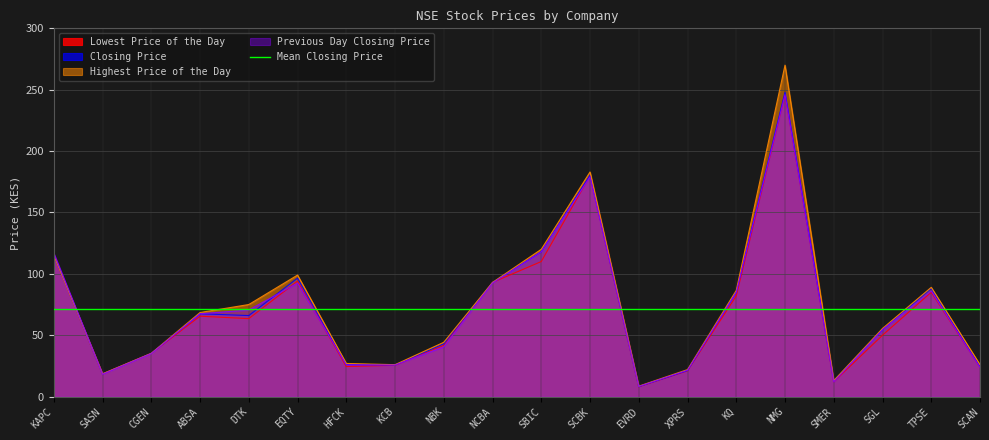

Reading right to left, transcribe all the data shown in this chart.

Lowest Price of the Day: SCAN=24.0	TPSE=85.0	SGL=50.0	SMER=12.0	NMG=246.0	KQ=82.0	XPRS=21.0	EVRD=8.0	SCBK=180.0	SBIC=110.0	NCBA=93.0	NBK=41.8	KCB=25.5	HFCK=24.5	EQTY=94.0	DTK=63.5	ABSA=65.5	CGEN=35.2	SASN=18.4	KAPC=115.0
Closing Price: SCAN=24.5	TPSE=88.0	SGL=54.5	SMER=12.8	NMG=248.0	KQ=85.0	XPRS=21.2	EVRD=8.2	SCBK=180.5	SBIC=118.0	NCBA=93.0	NBK=43.0	KCB=25.8	HFCK=26.1	EQTY=96.5	DTK=66.0	ABSA=67.5	CGEN=35.2	SASN=18.5	KAPC=115.0
Highest Price of the Day: SCAN=26.0	TPSE=89.0	SGL=55.5	SMER=13.0	NMG=270.0	KQ=86.5	XPRS=22.0	EVRD=8.5	SCBK=183.0	SBIC=120.0	NCBA=93.0	NBK=44.2	KCB=26.0	HFCK=27.0	EQTY=99.0	DTK=75.0	ABSA=68.5	CGEN=35.2	SASN=18.6	KAPC=115.0
Previous Day Closing Price: SCAN=23.8	TPSE=86.0	SGL=54.5	SMER=11.9	NMG=246.0	KQ=85.0	XPRS=21.5	EVRD=8.3	SCBK=179.0	SBIC=118.0	NCBA=92.5	NBK=40.5	KCB=25.8	HFCK=25.9	EQTY=92.5	DTK=70.5	ABSA=67.5	CGEN=35.0	SASN=18.2	KAPC=117.0